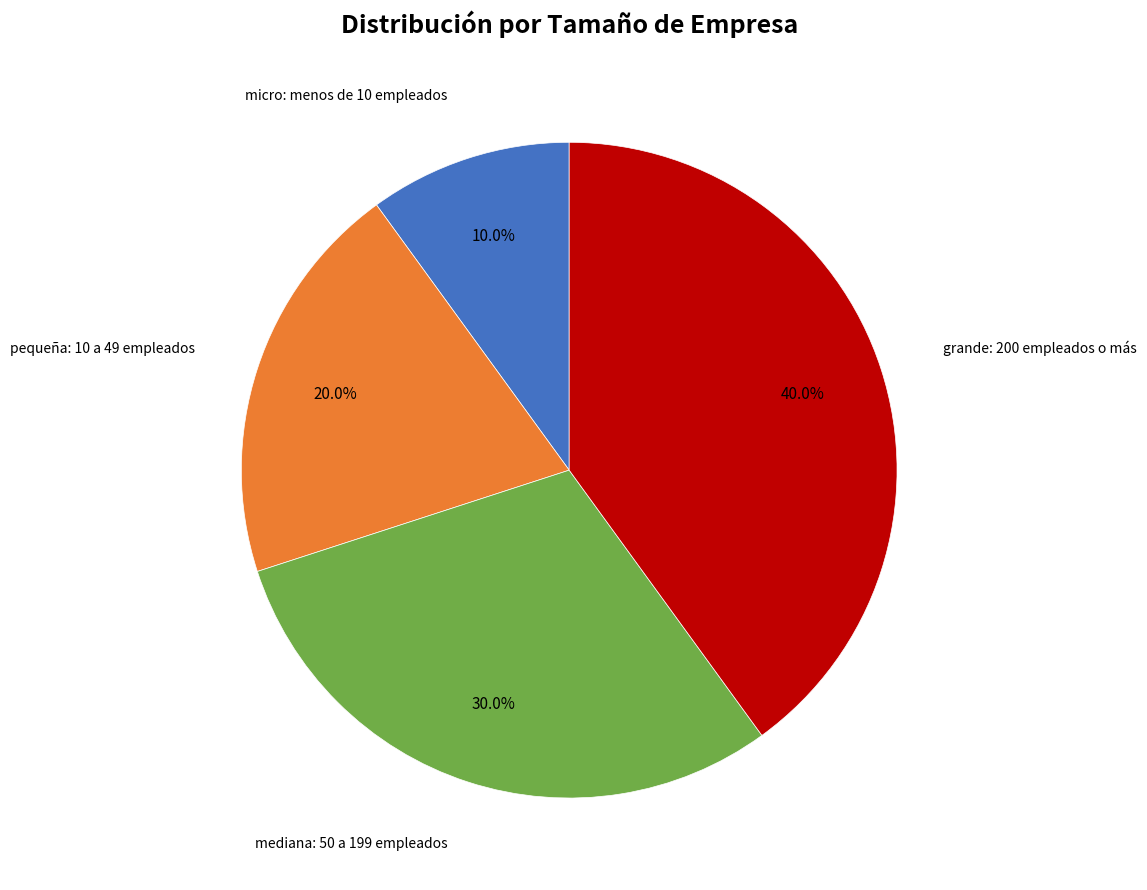

What percentage is the mediana: 50 a 199 empleados slice, to the nearest percent?

30%